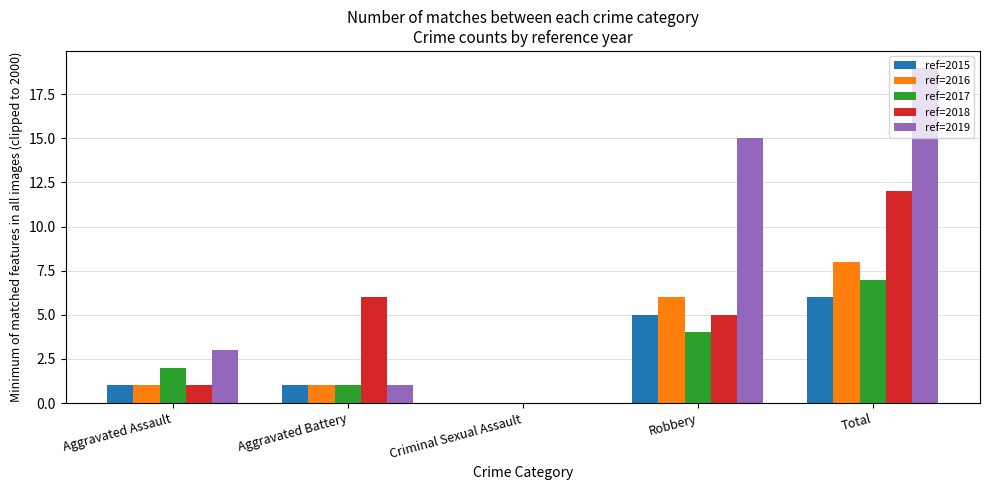

Does the chart contain stacked bars?

No